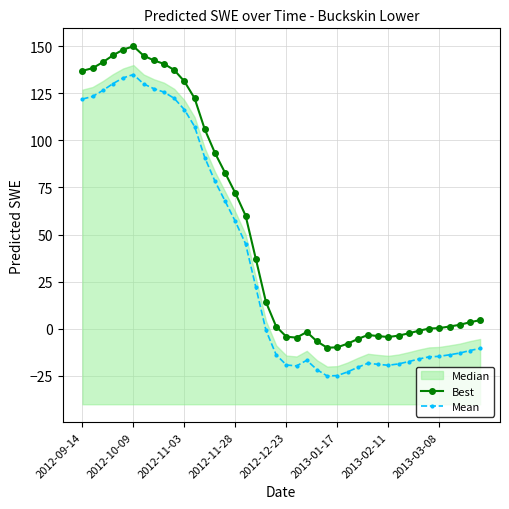

At which label is Mean closest to 54?

2012-11-28